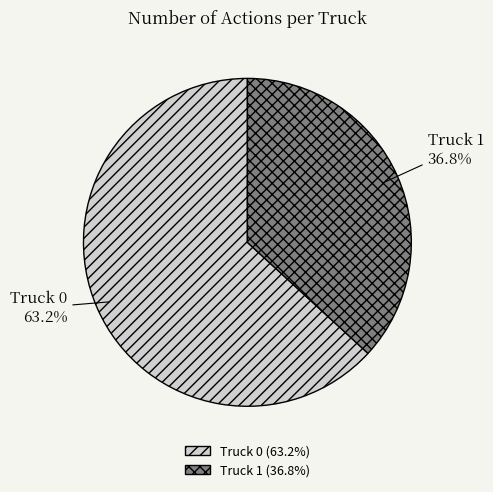

To the nearest percent, what is the combined percentage of Truck 0 and Truck 1?

100%